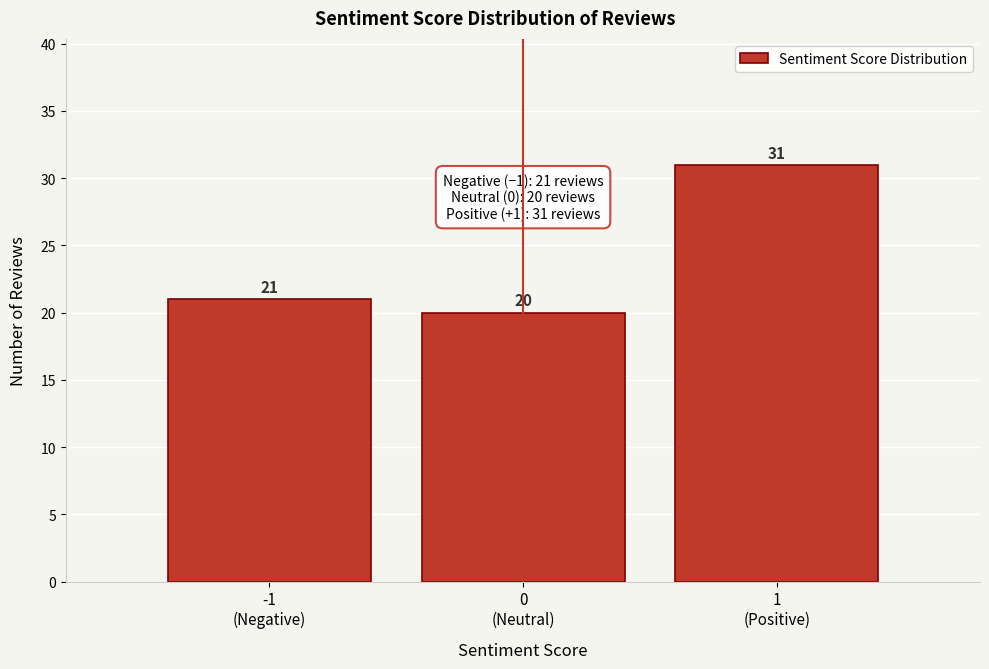

Reading left to right, list all the values displayed in this chart.

21	20	31